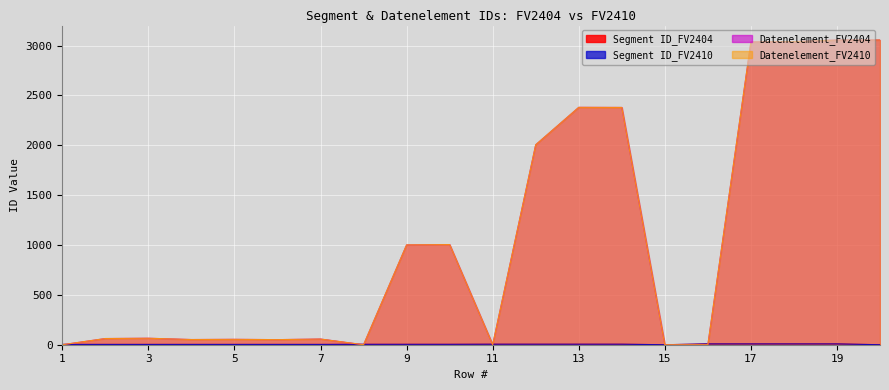

What is the total value across all series at 5?

114